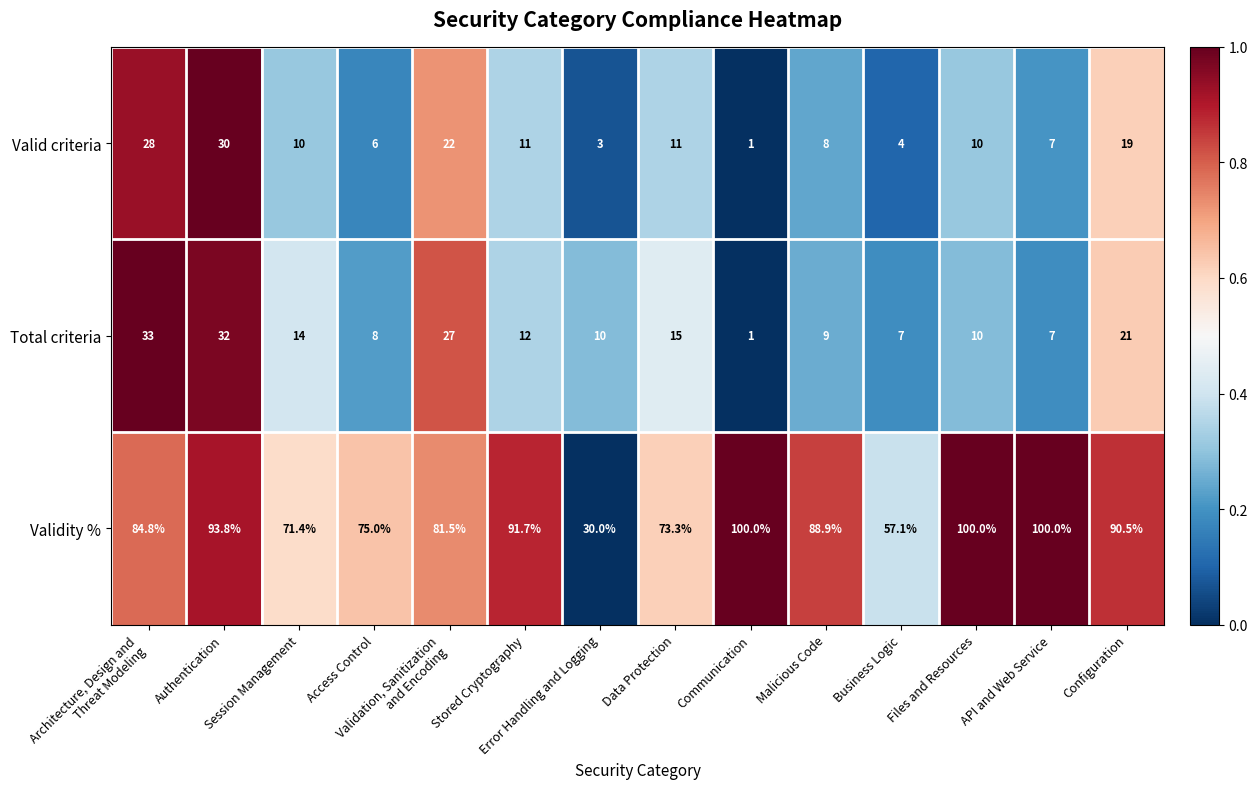

What is the difference between the maximum and minimum values in the Valid criteria series?

29.0